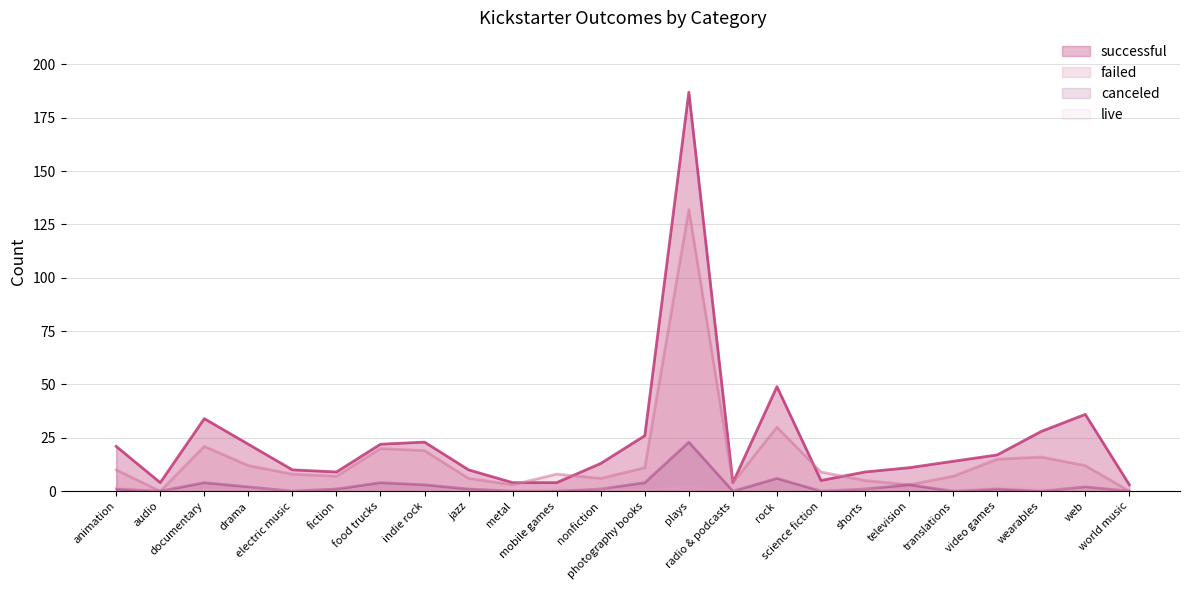

What is the difference between the second highest and minimum values in the failed series?

30